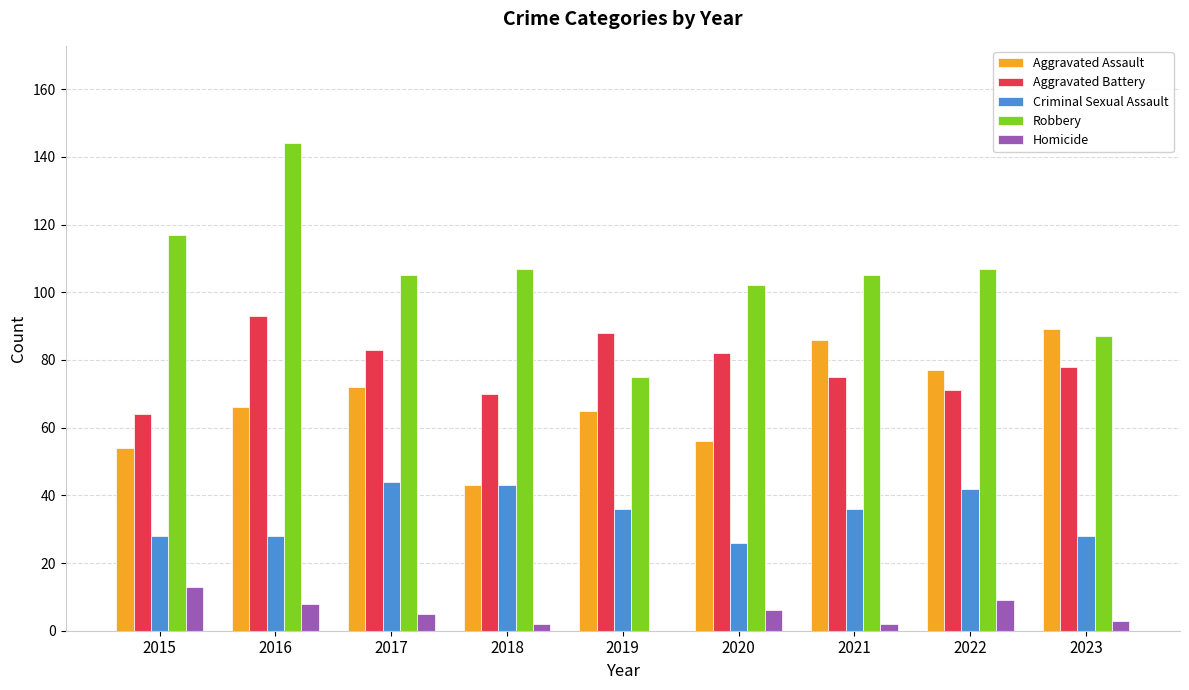

Reading left to right, extract all data points from this chart.

Aggravated Assault: 54	66	72	43	65	56	86	77	89
Aggravated Battery: 64	93	83	70	88	82	75	71	78
Criminal Sexual Assault: 28	28	44	43	36	26	36	42	28
Robbery: 117	144	105	107	75	102	105	107	87
Homicide: 13	8	5	2	0	6	2	9	3